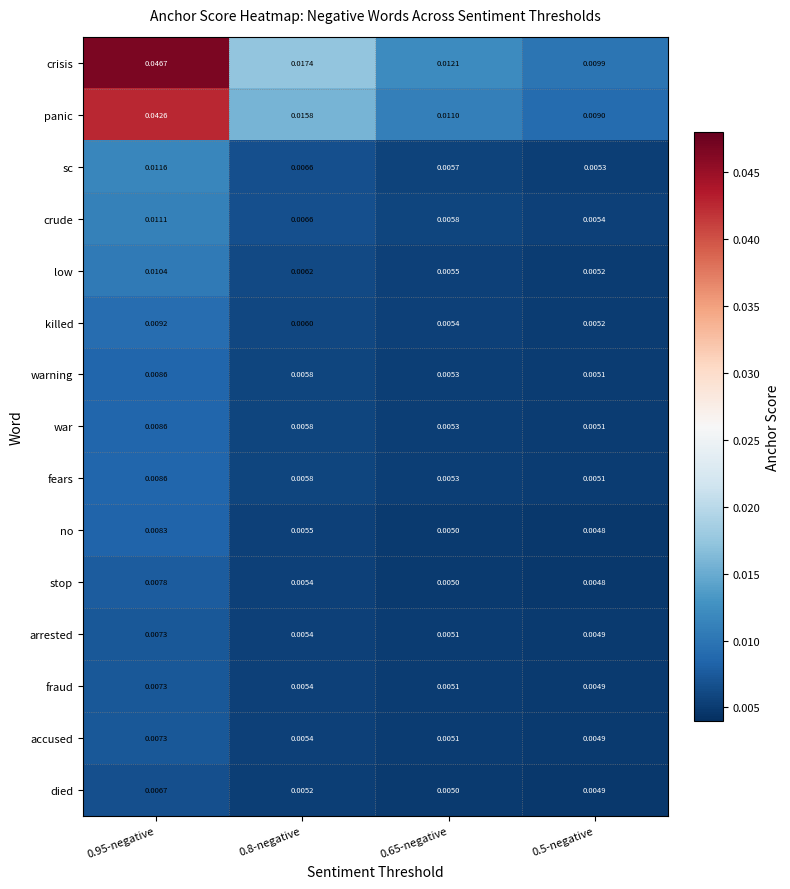

How many data points does each series have?

4